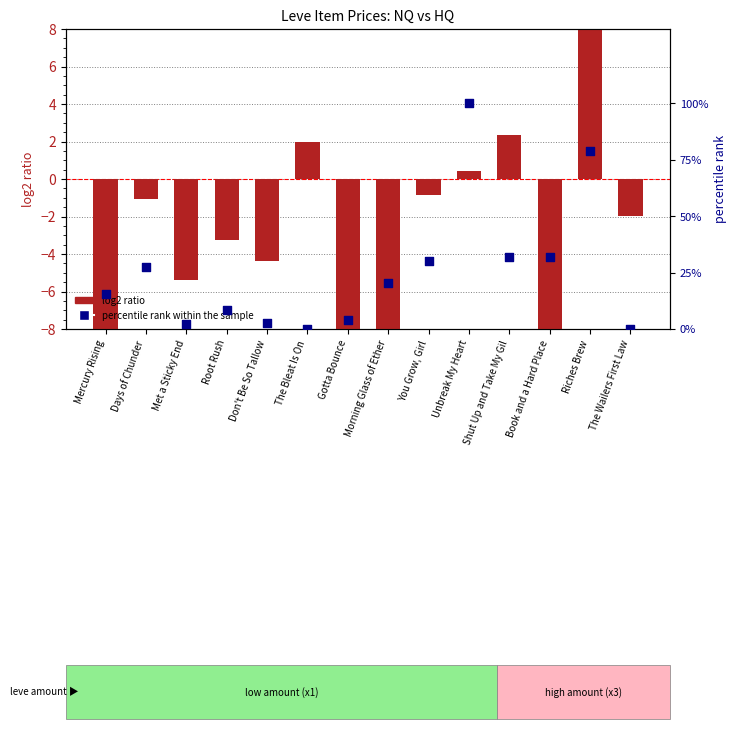

What are all the series names shown in the legend?

log2 ratio, percentile rank within the sample